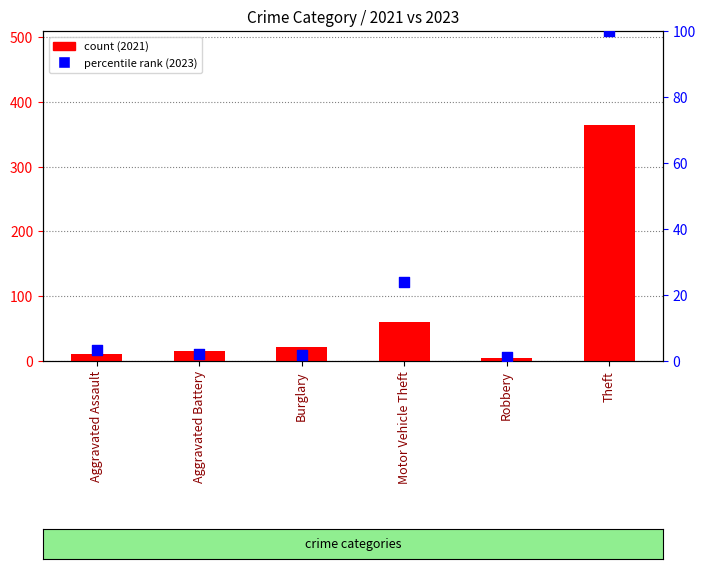

Which series has the largest total across all categories?

2021 count